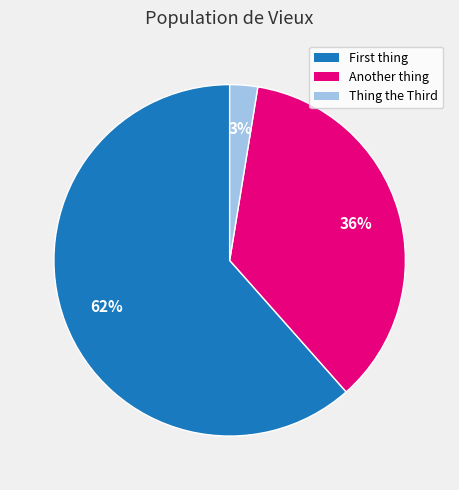

To the nearest percent, what is the average slice percentage?

33%